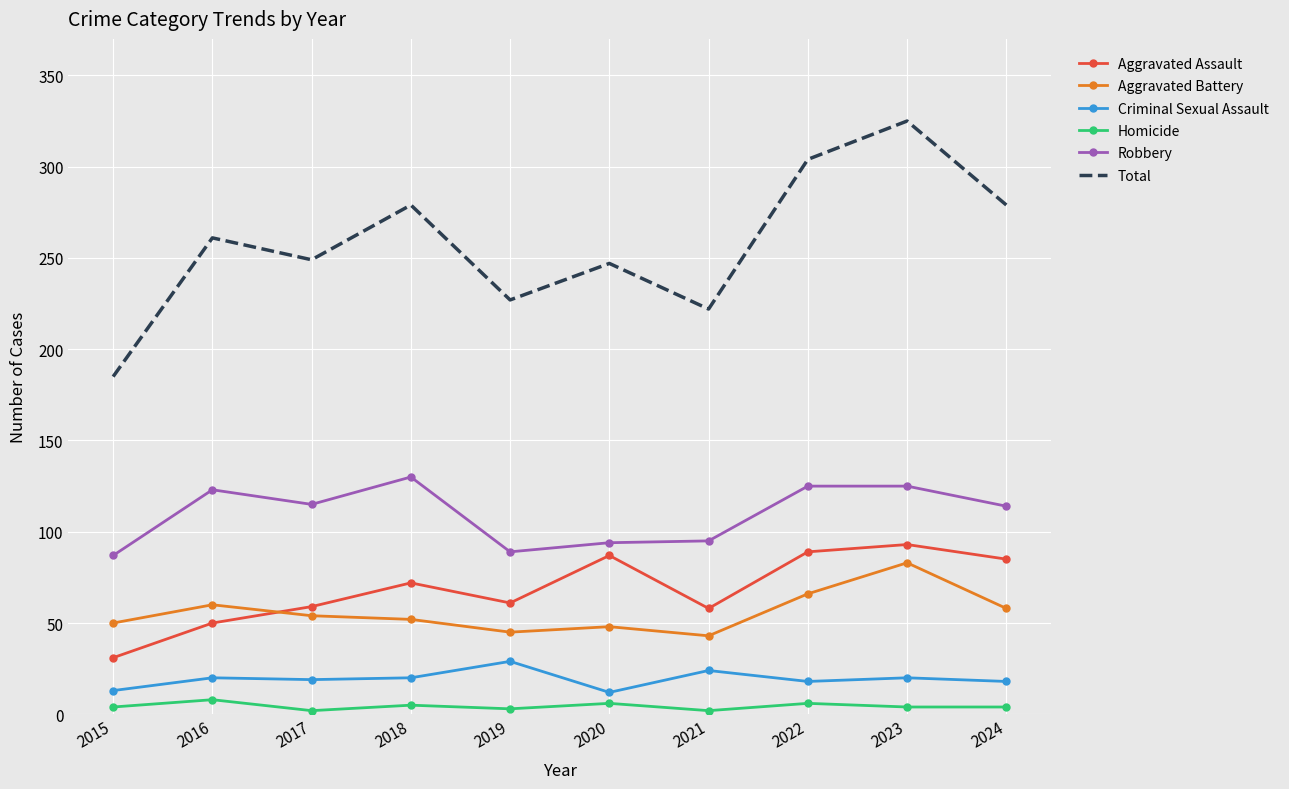

At 2021, list the series in order from largest to smallest.

Total, Robbery, Aggravated Assault, Aggravated Battery, Criminal Sexual Assault, Homicide